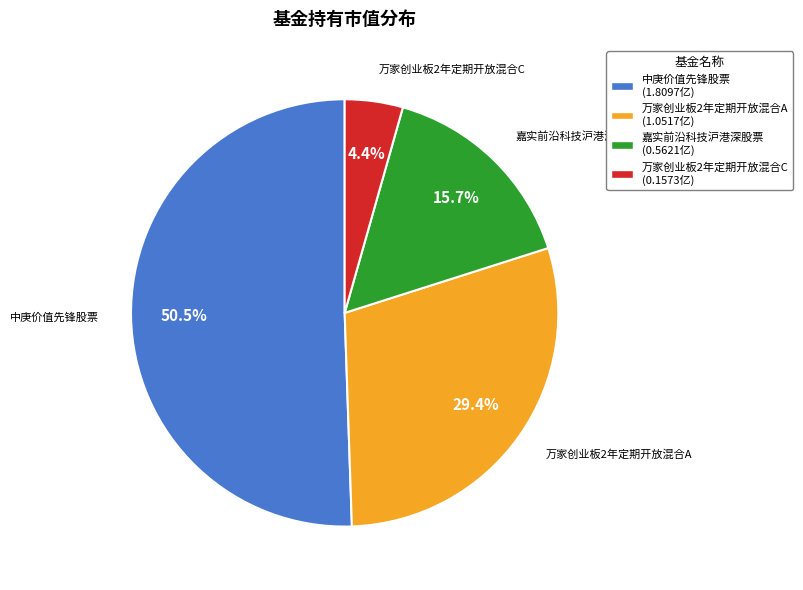

Rank the categories by value from highest to lowest.

中庚价值先锋股票, 万家创业板2年定期开放混合A, 嘉实前沿科技沪港深股票, 万家创业板2年定期开放混合C